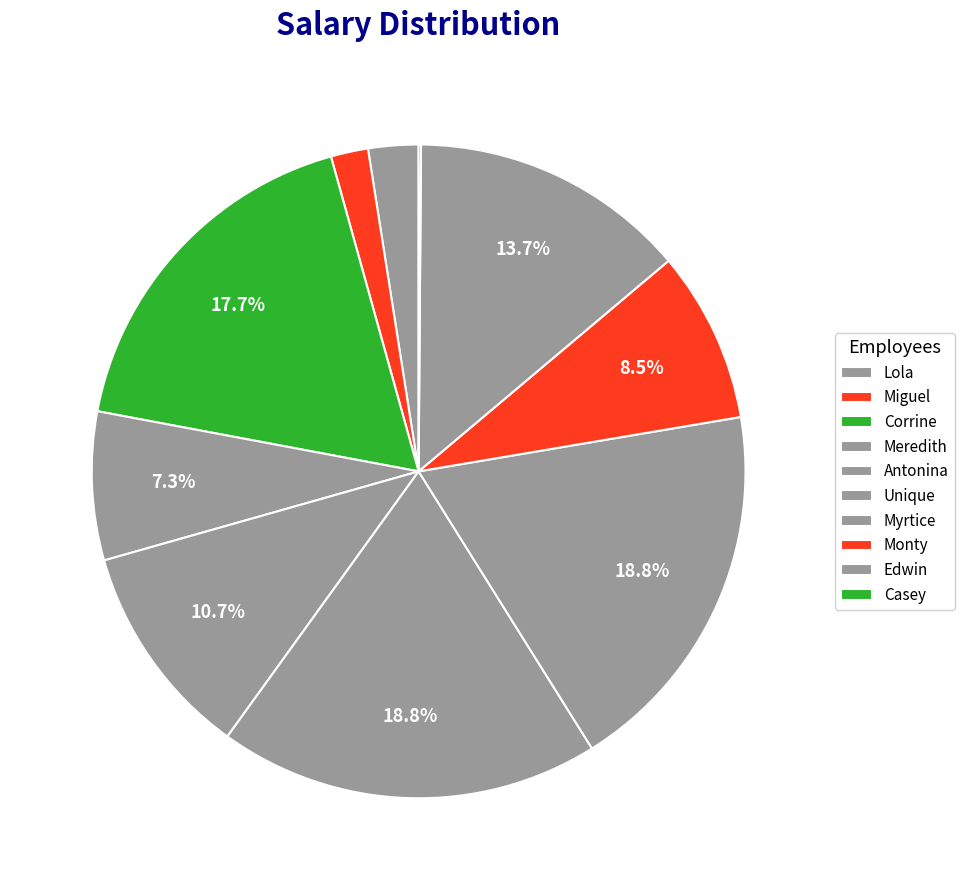

Count the number of slices in the pie.

10